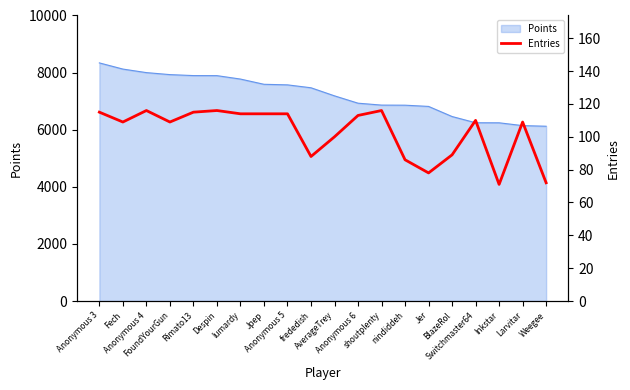

What is the highest value of the Points series?

8339